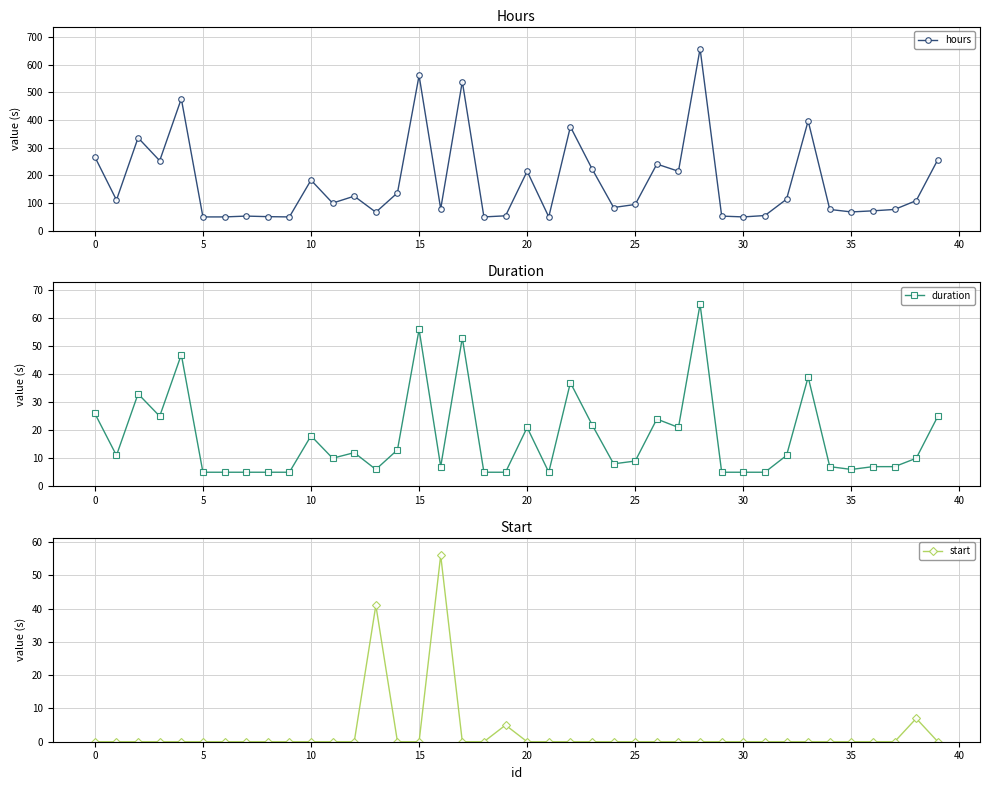

Reading left to right, extract all data points from this chart.

hours: 267	111	336	253	477	50	50	53	51	50	183	100	125	67	137	561	79	539	50	54	215	50	376	224	84	95	241	215	658	53	50	55	114	397	77	68	72	77	109	257
duration: 26	11	33	25	47	5	5	5	5	5	18	10	12	6	13	56	7	53	5	5	21	5	37	22	8	9	24	21	65	5	5	5	11	39	7	6	7	7	10	25
start: 0	0	0	0	0	0	0	0	0	0	0	0	0	41	0	0	56	0	0	5	0	0	0	0	0	0	0	0	0	0	0	0	0	0	0	0	0	0	7	0